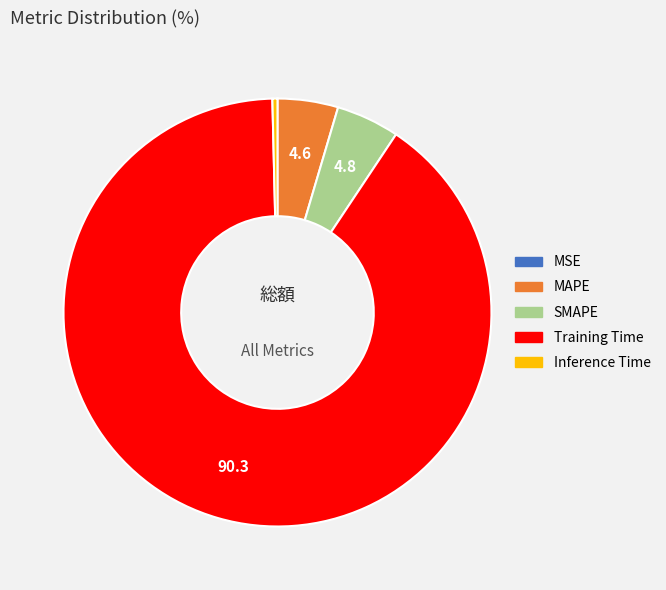

True or false: SMAPE accounts for 13% of the total.

False